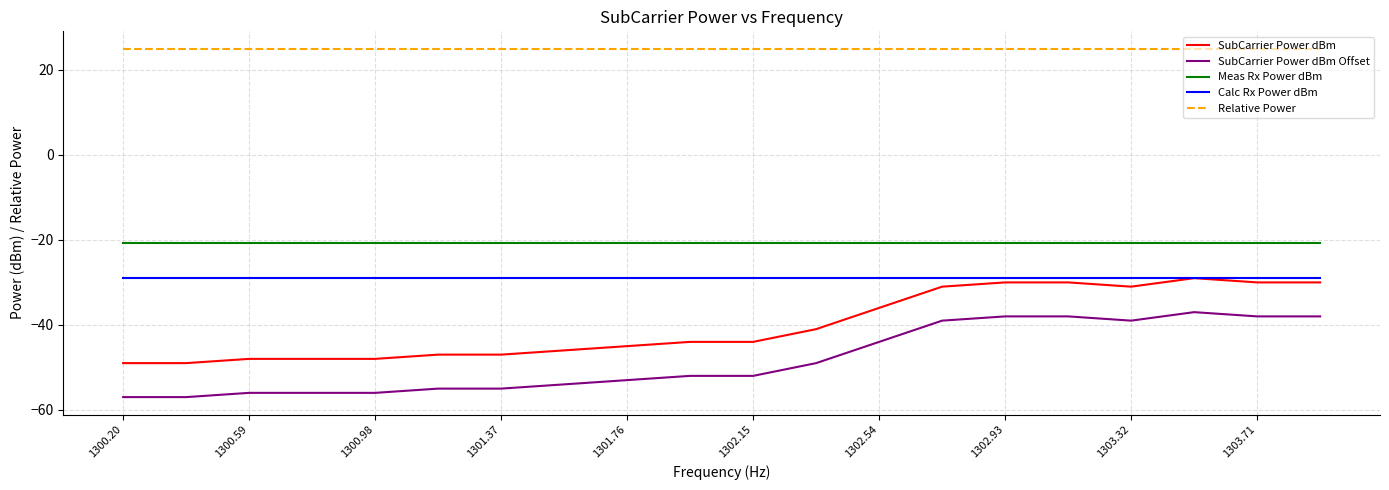

Does the chart display data point markers on the line(s)?

No